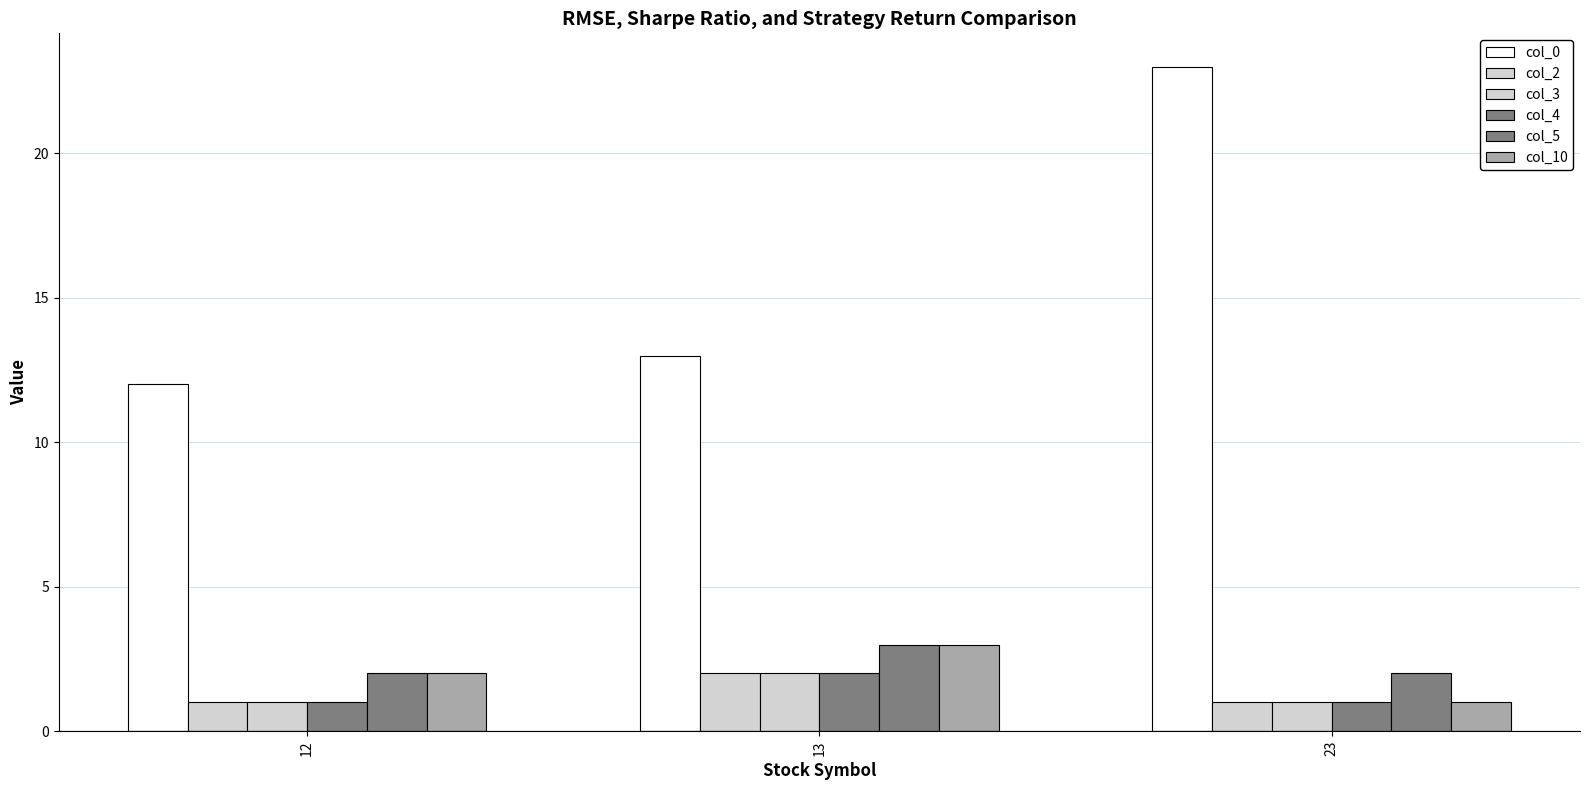

Reading left to right, transcribe all the data shown in this chart.

col_0: 12	13	23
col_2: 1	2	1
col_3: 1	2	1
col_4: 1	2	1
col_5: 2	3	2
col_10: 2	3	1